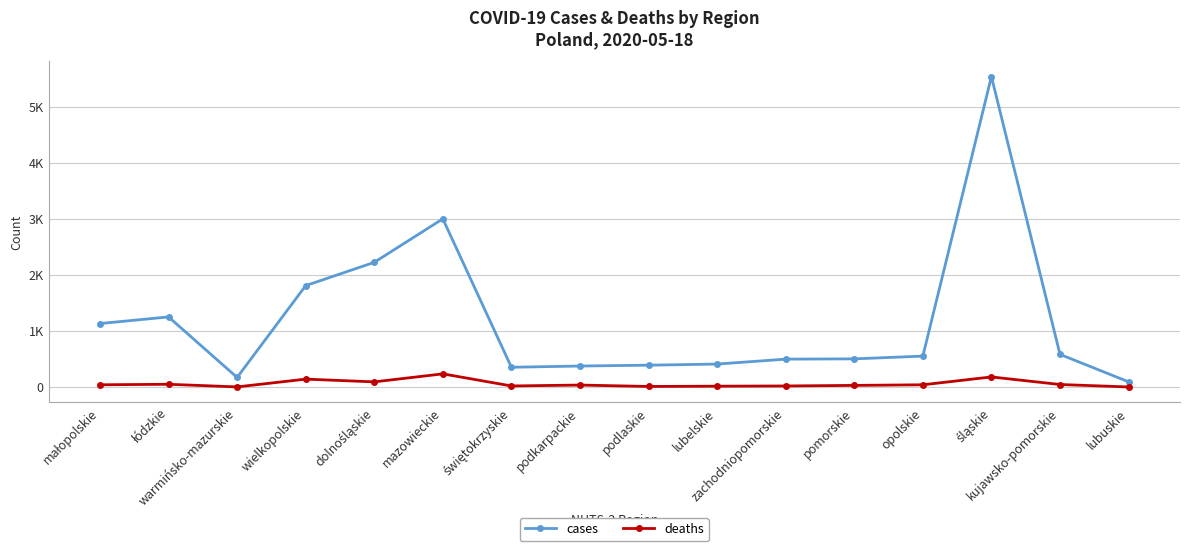

Is this an area chart (filled region under the line)?

No